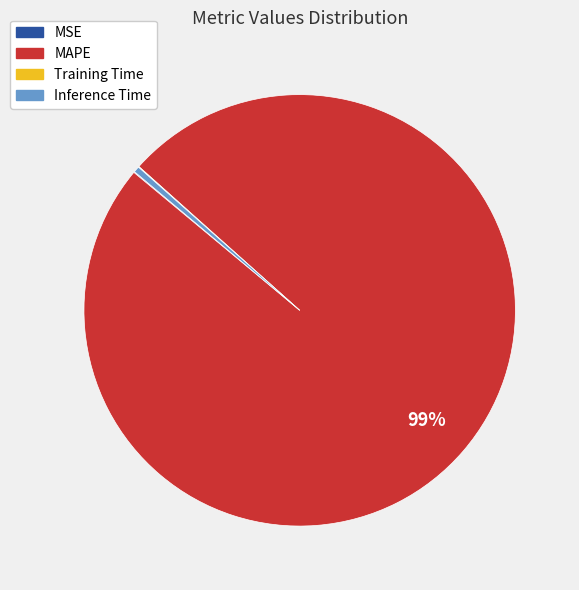

Is there a majority slice in this chart?

Yes